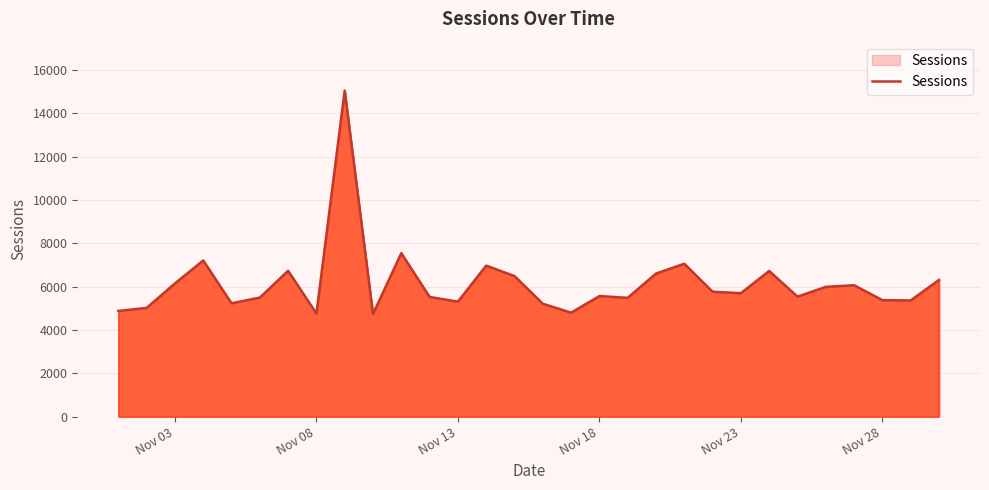

What is the maximum value shown in the chart?

15056